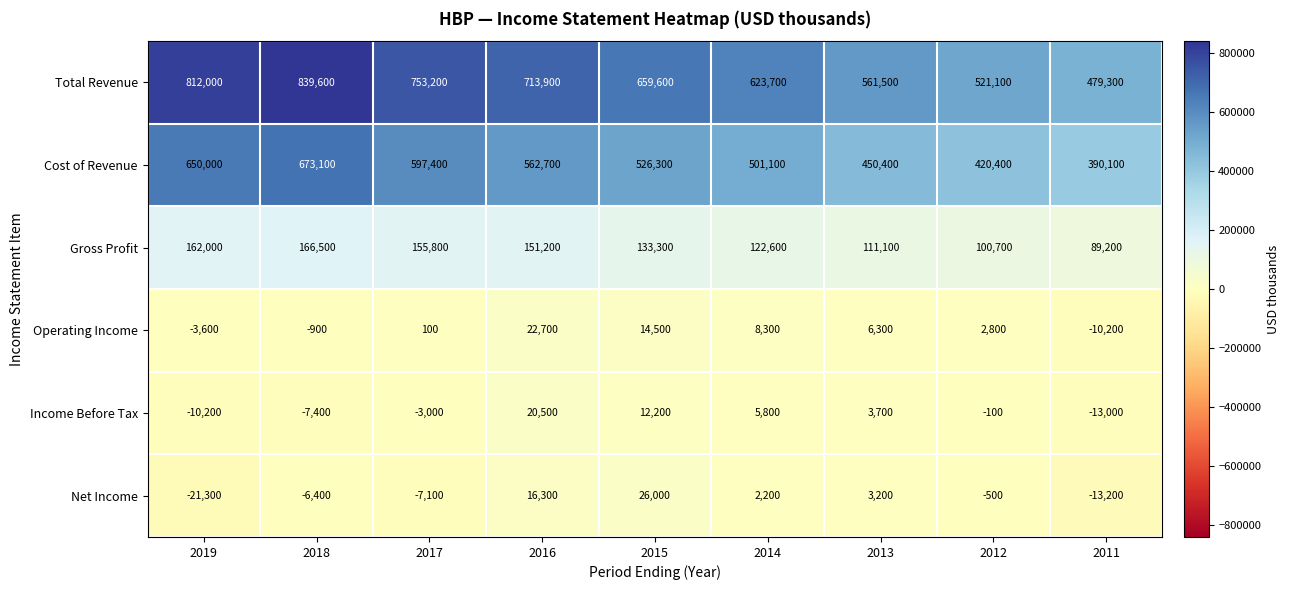

True or false: Income Before Tax has a value of -7400 at 2018.

True